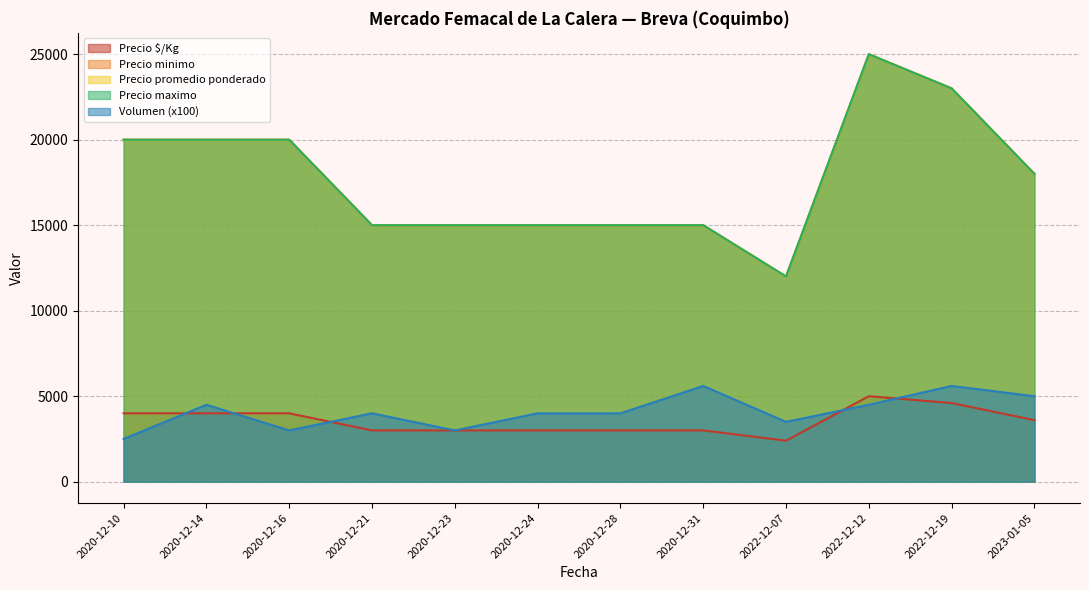

What is the value of the Precio promedio ponderado point at the 9th from the left?

15000